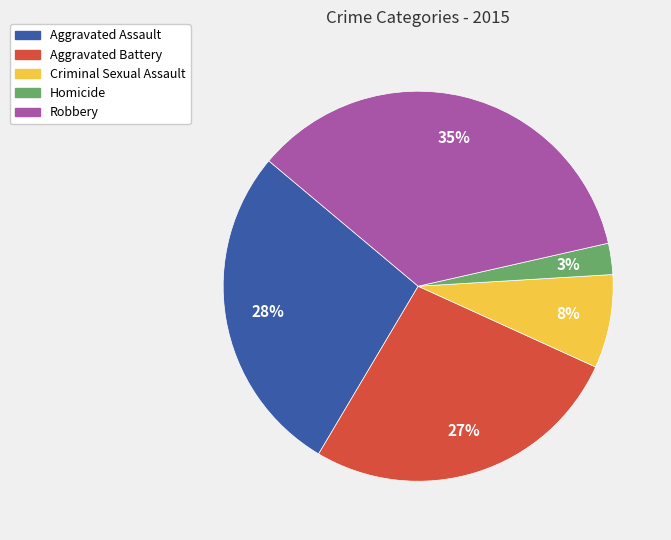

Which category has the smallest portion of the pie?

Homicide